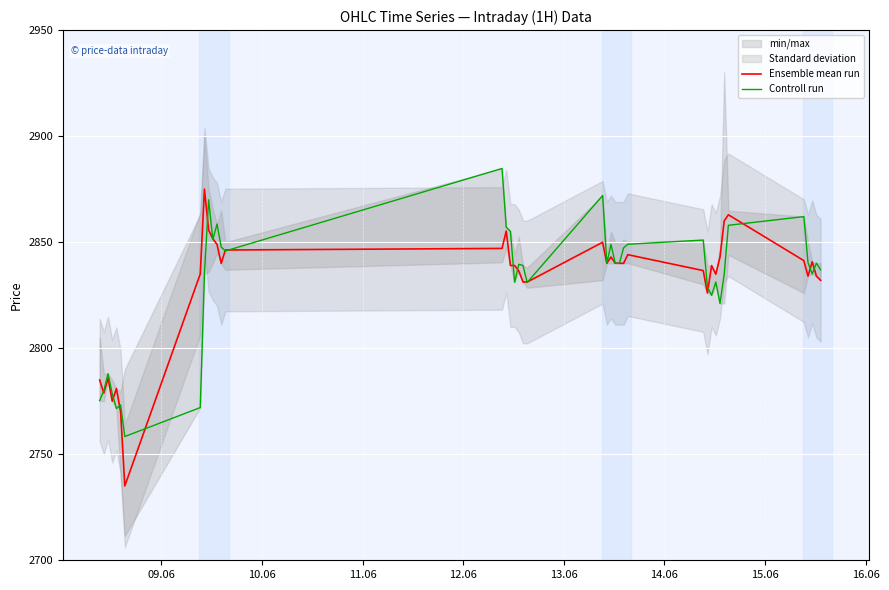

Where is Controll run nearest to the value 2821?

32